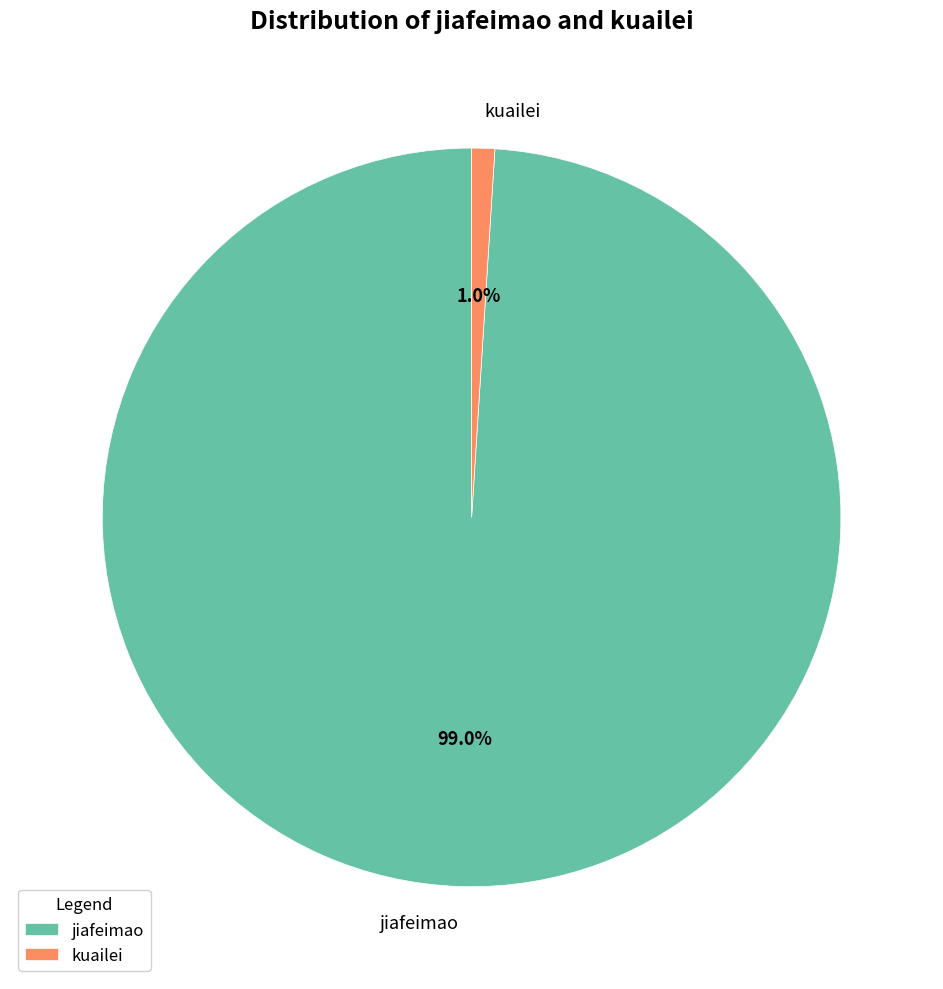

What is the total percentage of kuailei and jiafeimao?

100.0%